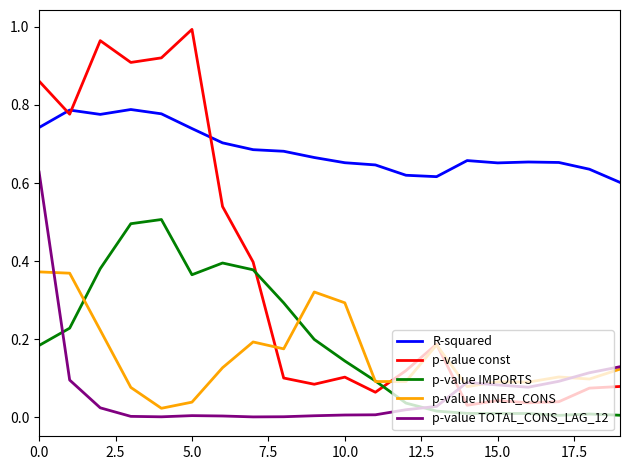

Which series has the largest range (max minus min)?

p-value const